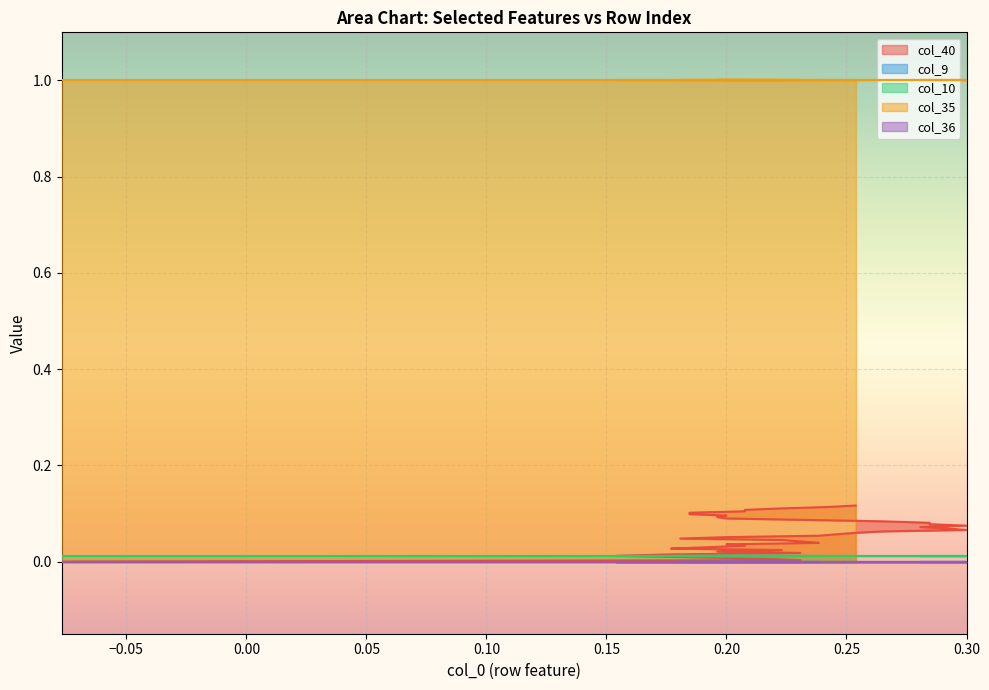

What is the value of the col_40 point at the 29th from the left?

0.1